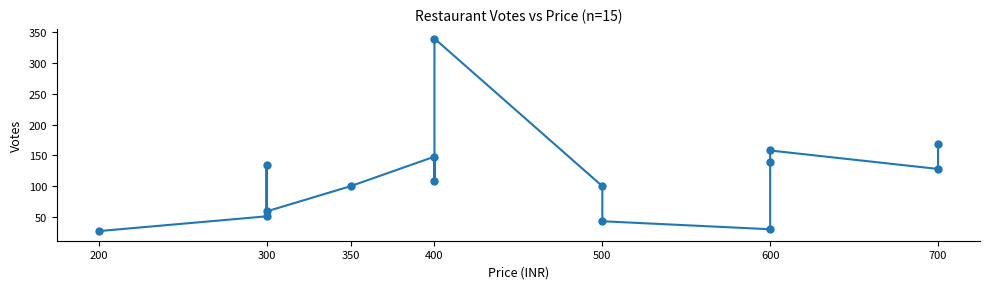

What is the difference between the values at 200 and 300?

24